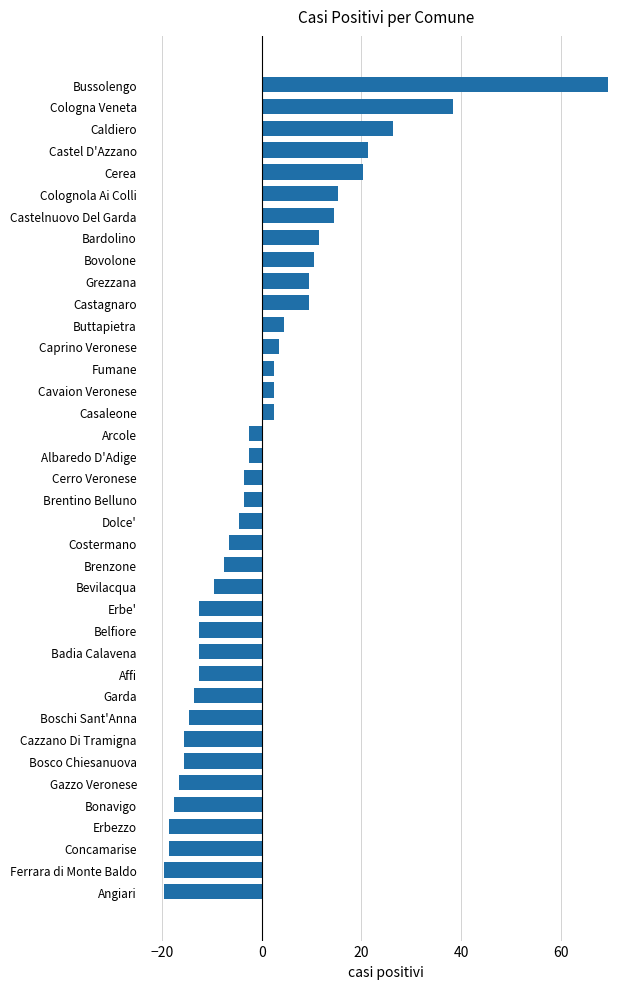

How many bars are there in total?

38